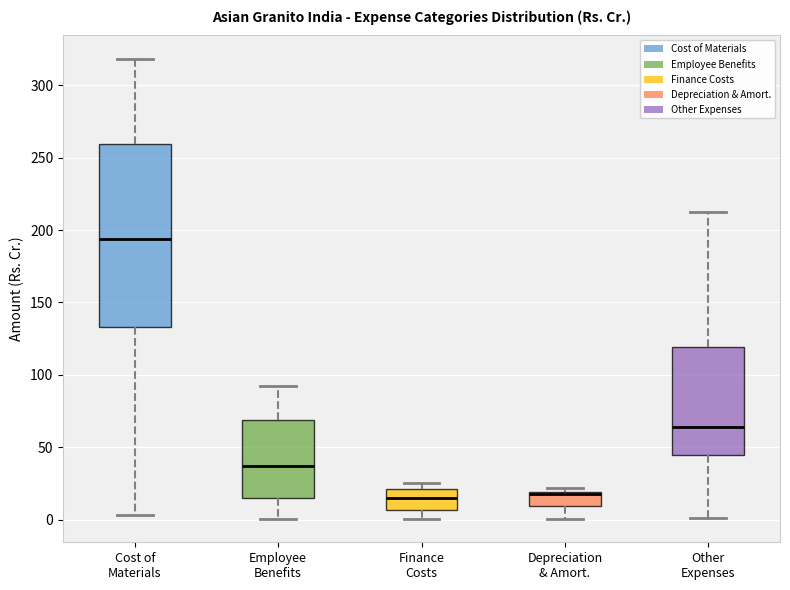

Comparing the boxes themselves (not the whiskers), which one is the tallest?

Cost of Materials